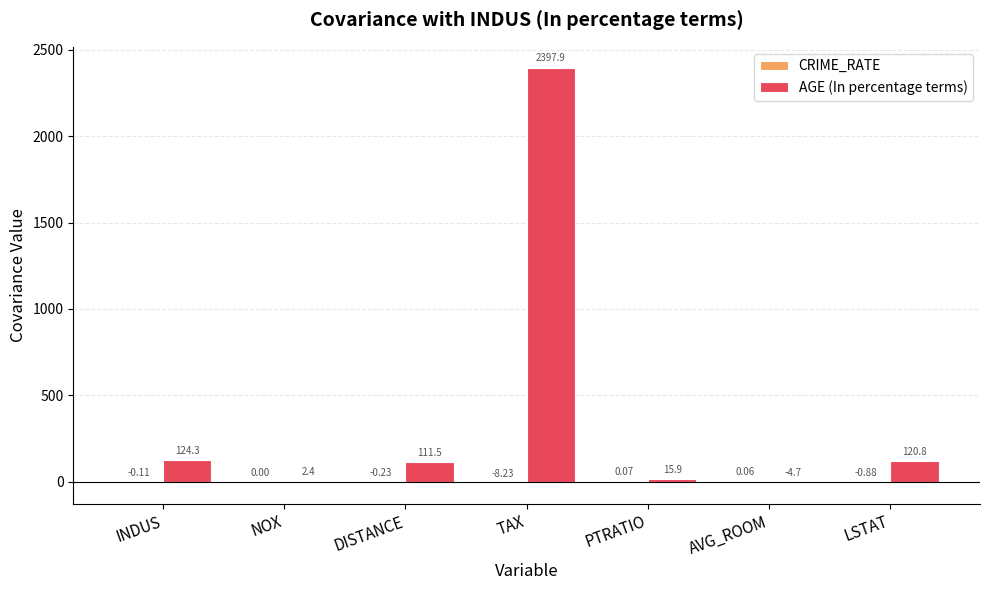

How many data points in AGE (In percentage terms) are above 111?

4